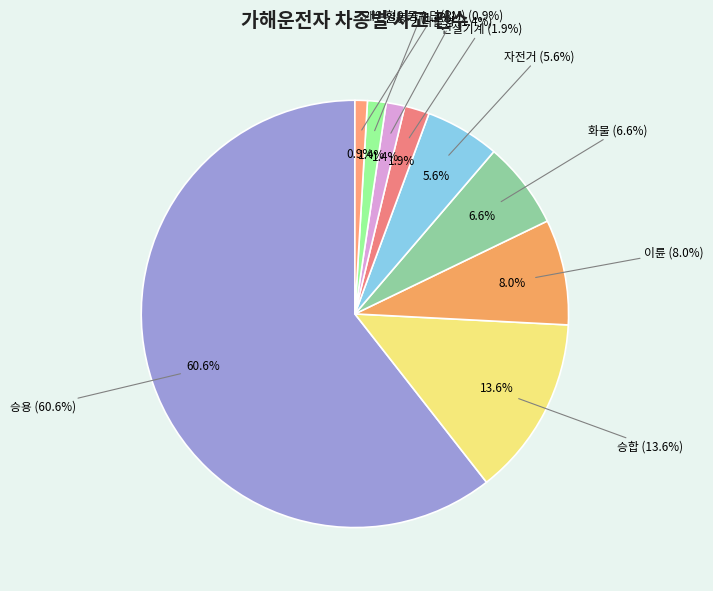

What is the ratio of the value at 승용 to the value at 승합?

4.4